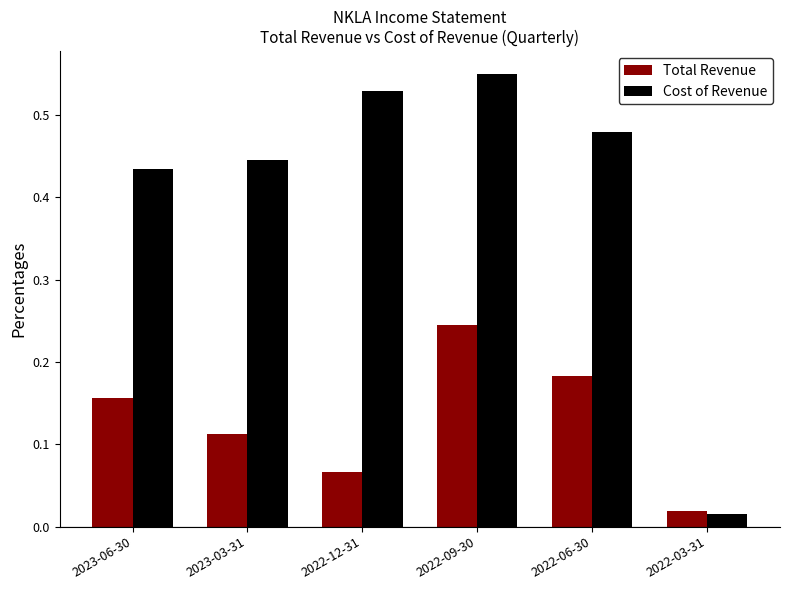

At how many categories does at least one series exceed 0?

6